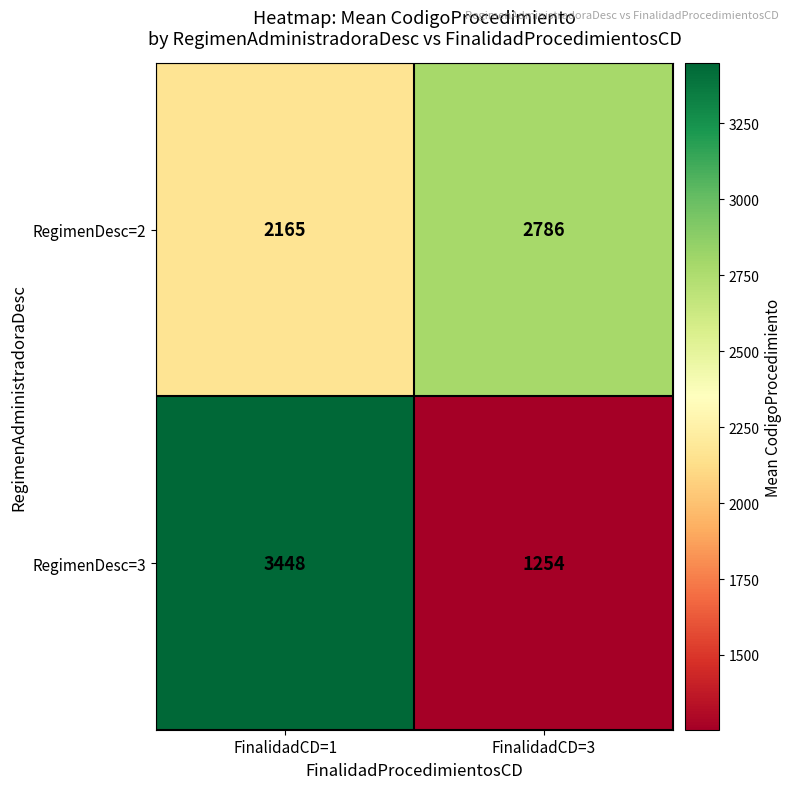

Which series changed the most between FinalidadCD=1 and FinalidadCD=3?

RegimenDesc=3